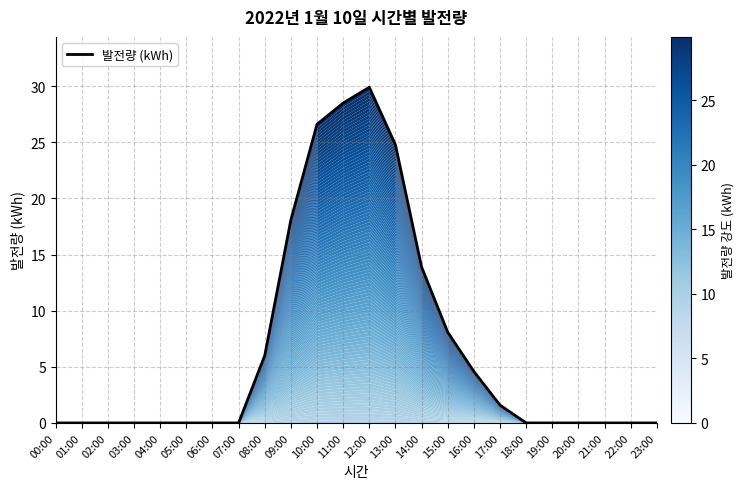

List the labels in order of value, largest first.

12:00, 11:00, 10:00, 13:00, 09:00, 14:00, 15:00, 08:00, 16:00, 17:00, 00:00, 01:00, 02:00, 03:00, 04:00, 05:00, 06:00, 07:00, 18:00, 19:00, 20:00, 21:00, 22:00, 23:00